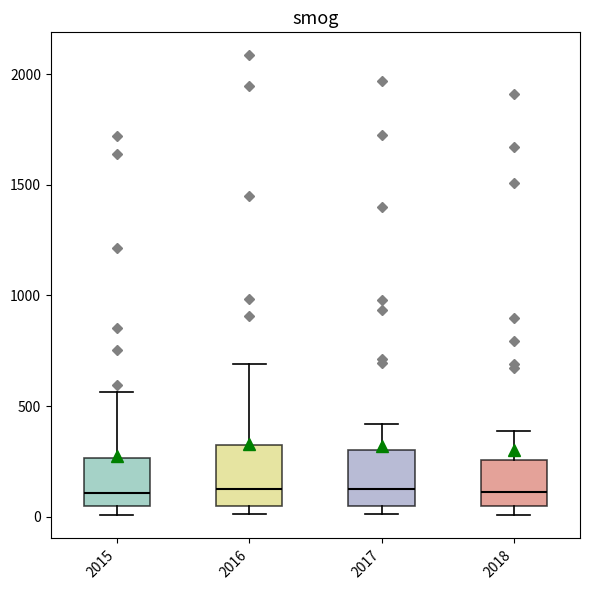

Where is the upper edge of the box at x = 2016 on the y-axis? The values are not printed on the chart, so give them approximately, as read against the axis.

300